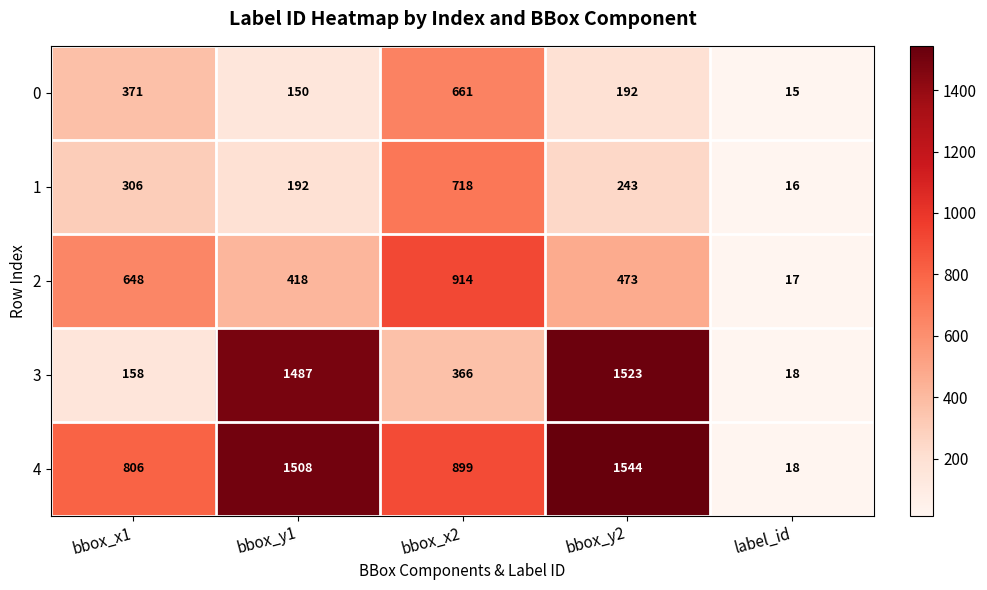

At which label does 1 reach its peak?

bbox_x2